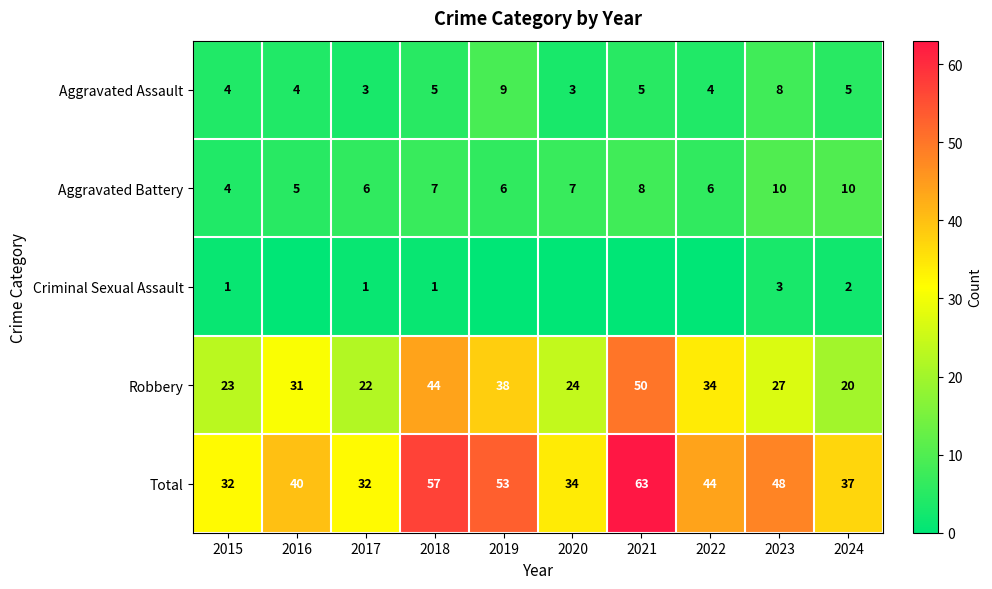

Is the value of Total at 2023 greater than the value of Robbery at 2019?

Yes